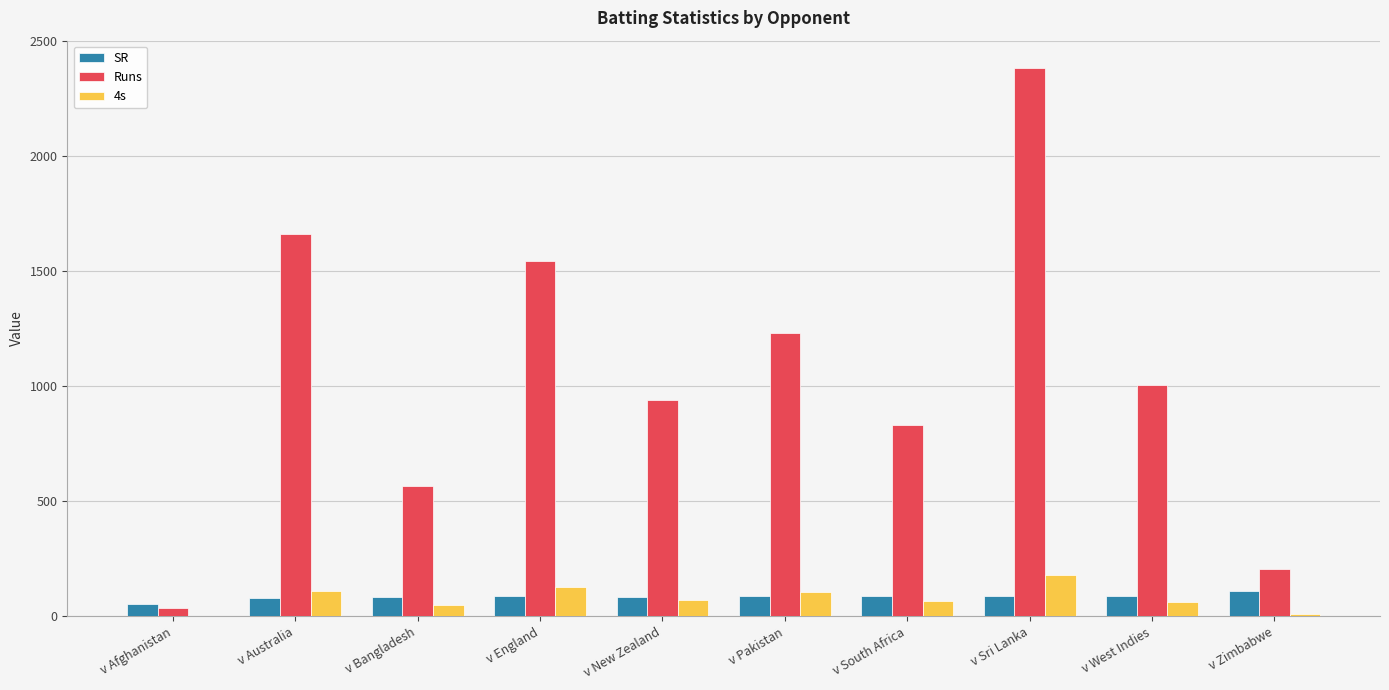

Count the number of categories in the chart.

10